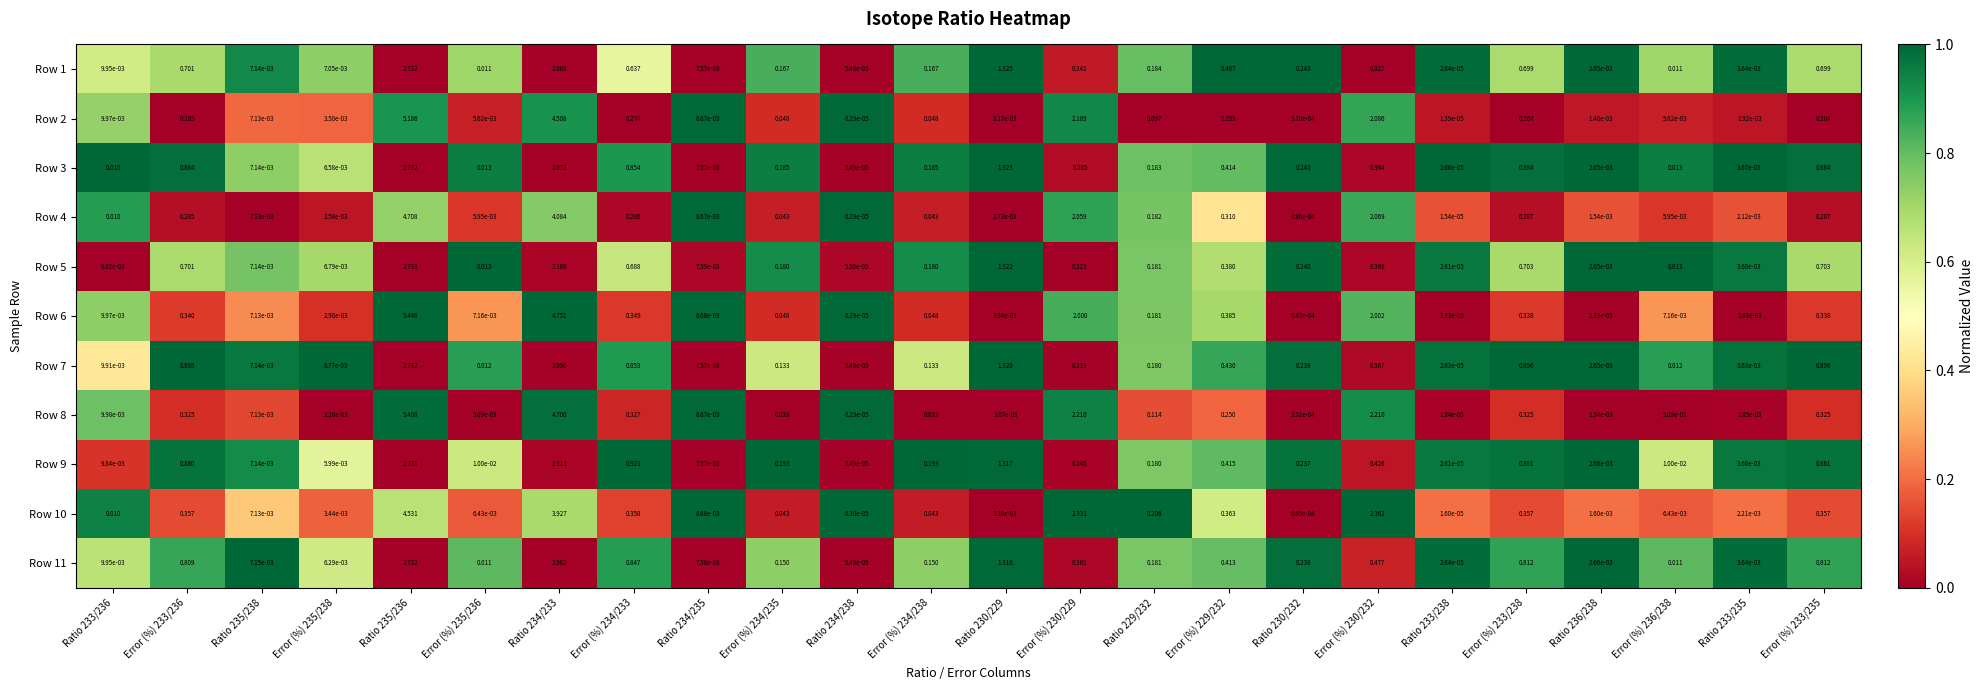

Which series has the widest spread of values?

Row 6